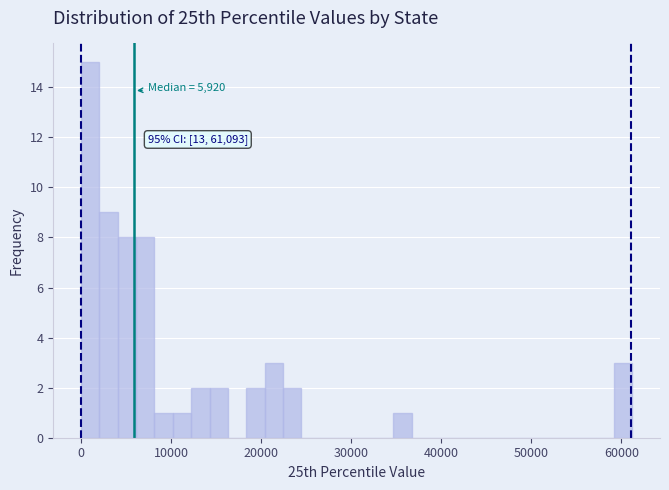

Read against the x-axis, roughly where is the centre of the tallest bar?

1000